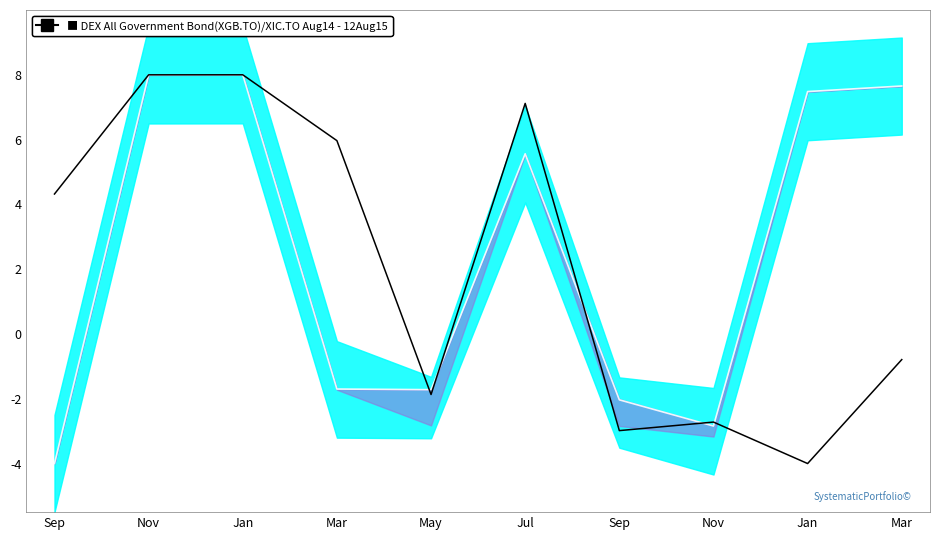

How many values in Signal are below zero?

5